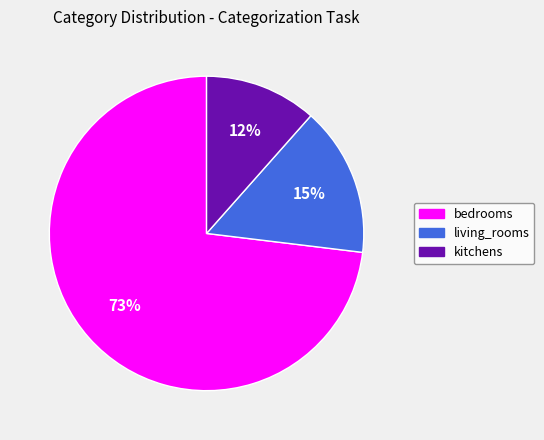

True or false: bedrooms accounts for 61% of the total.

False